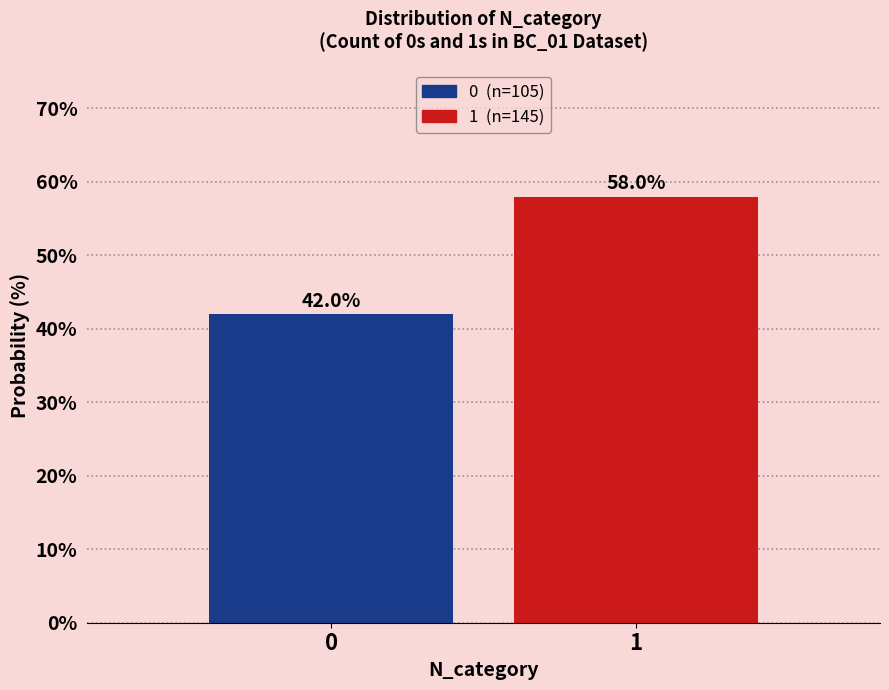

Reading left to right, list all the values displayed in this chart.

42.0	58.0